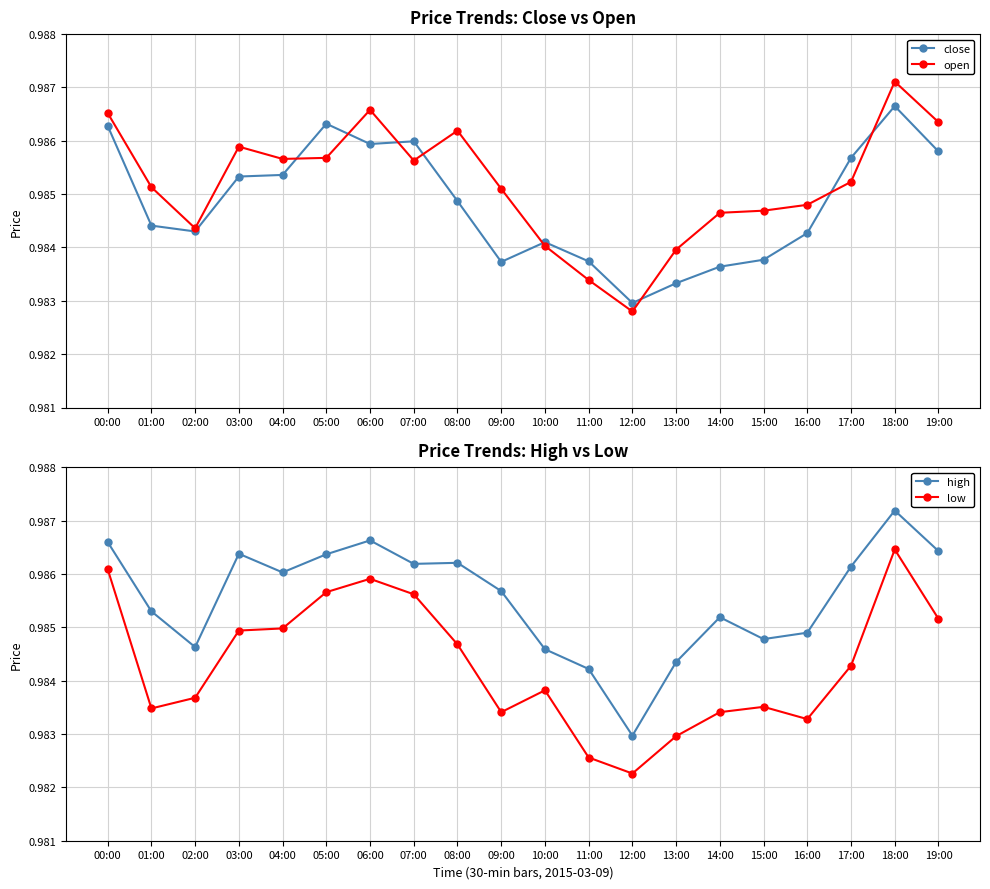

The open series shows 1.0 at 13:00. True or false?

True